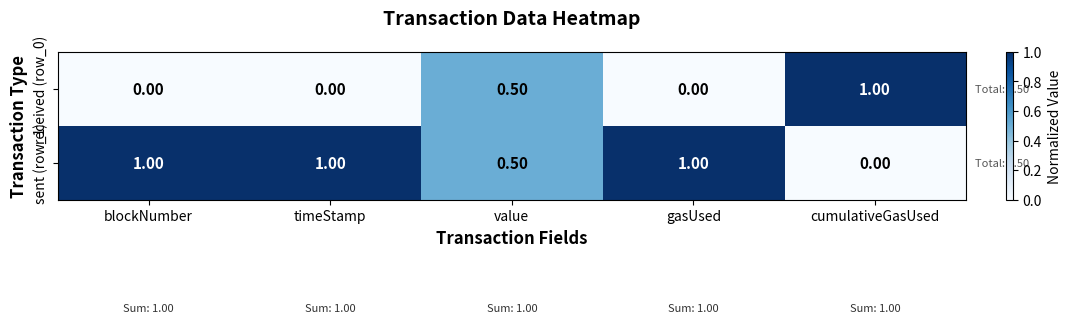

What is the total value across all series at blockNumber?

1.0